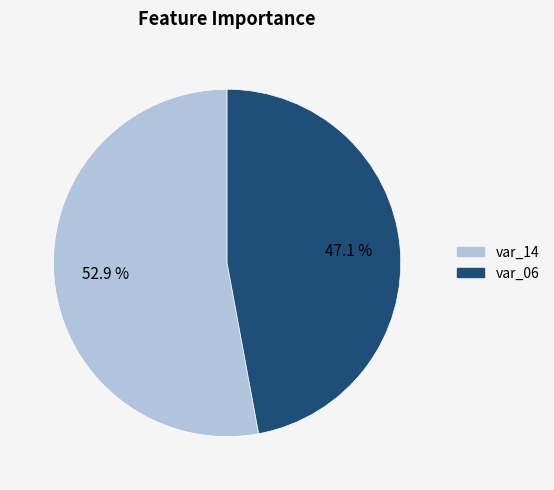

Is there any slice that represents more than half of the pie?

Yes